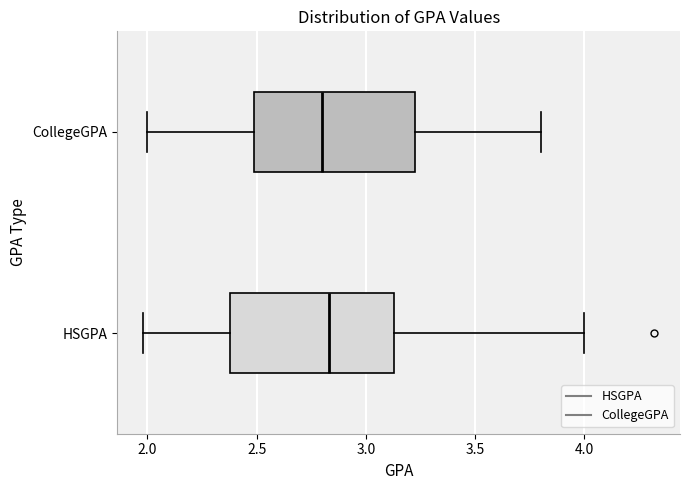

Where does the right whisker of the box for HSGPA end on the x-axis? The values are not printed on the chart, so give them approximately, as read against the axis.

4.00